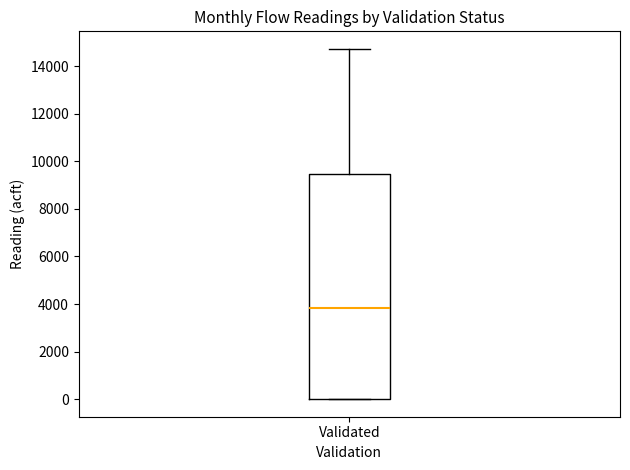

Read this box plot against the y-axis: the position of the median line, the range covered by the box, and the ends of both whiskers. The values are not printed on the chart, so give them approximately, as read against the axis.

median 3800, box 0 to 9400, whiskers 0 to 14800